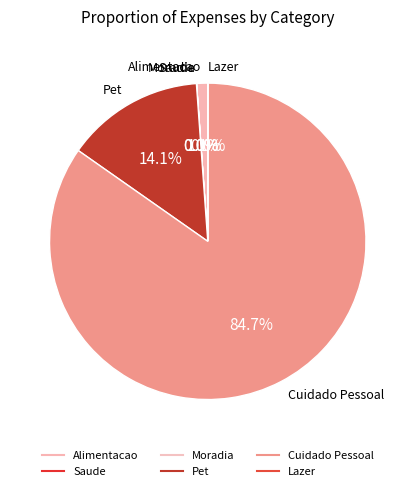

What is the ratio of the value at Cuidado Pessoal to the value at Lazer?

30000.0